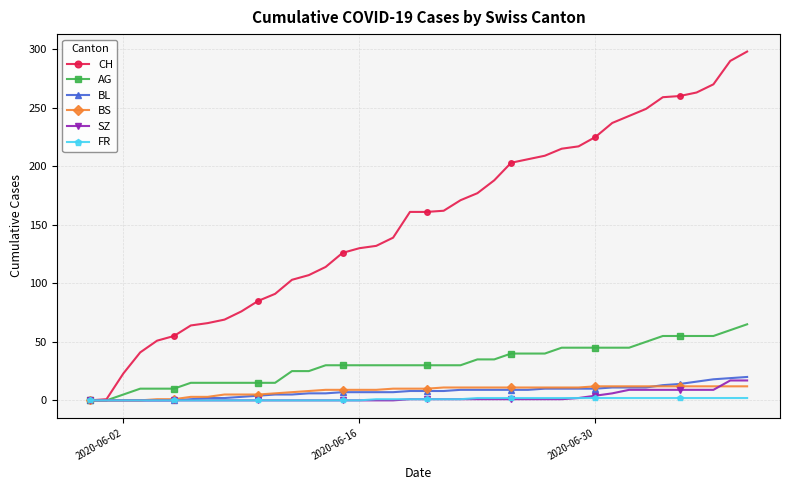

Which series has the largest total across all categories?

CH